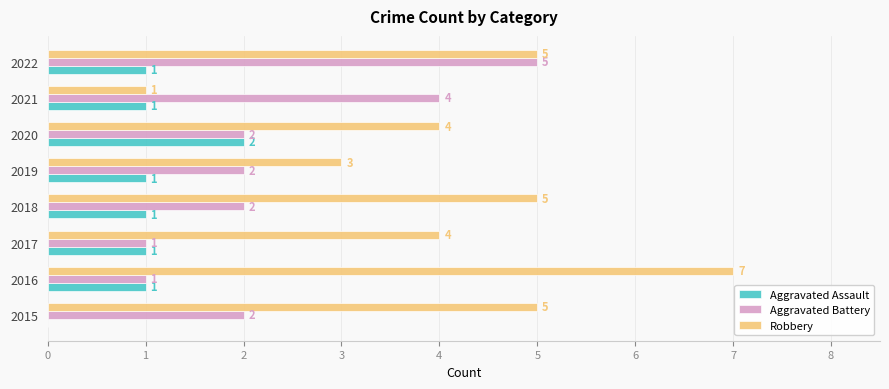

The Aggravated Battery series shows 0 at 2020. True or false?

False